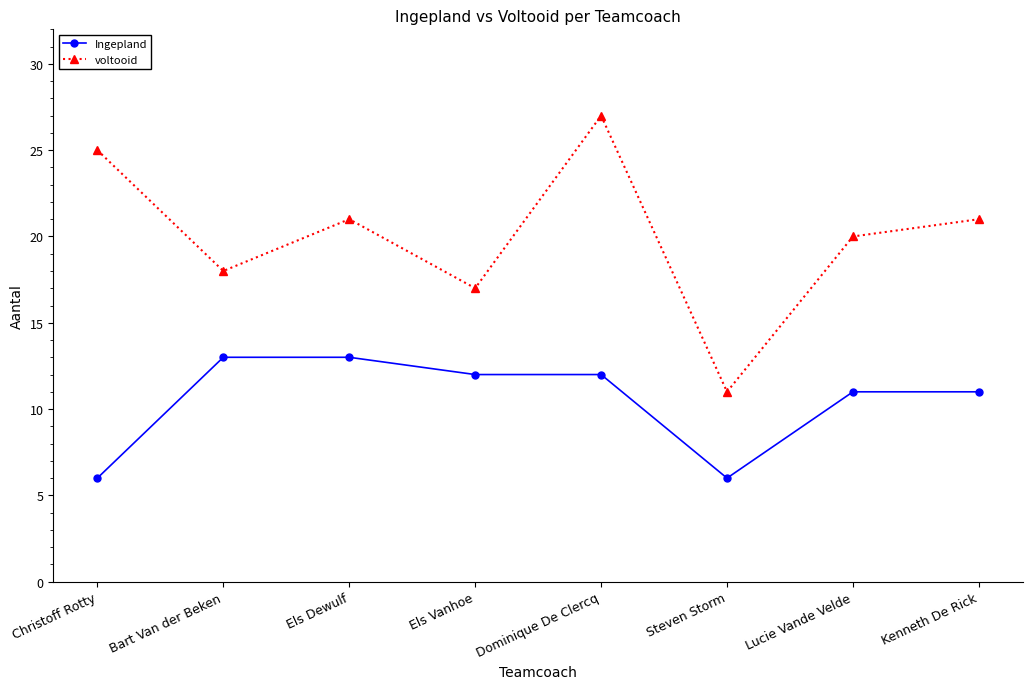

What is the difference between the second highest and second lowest values in the voltooid series?

8